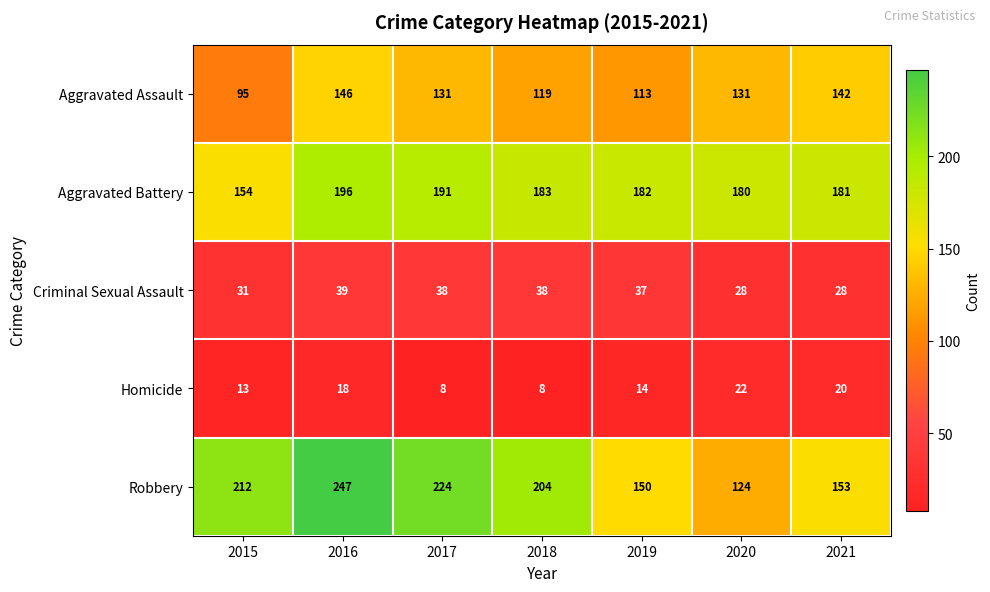

Rank the series by their maximum value, from lowest to highest.

Homicide, Criminal Sexual Assault, Aggravated Assault, Aggravated Battery, Robbery